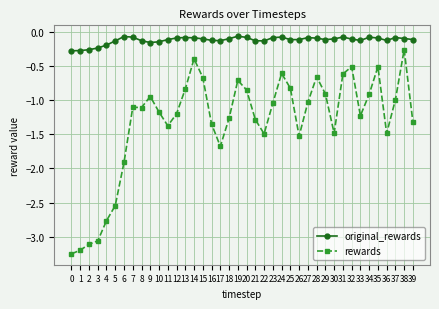

Is it true that rewards equals -1.5 at 26?

True